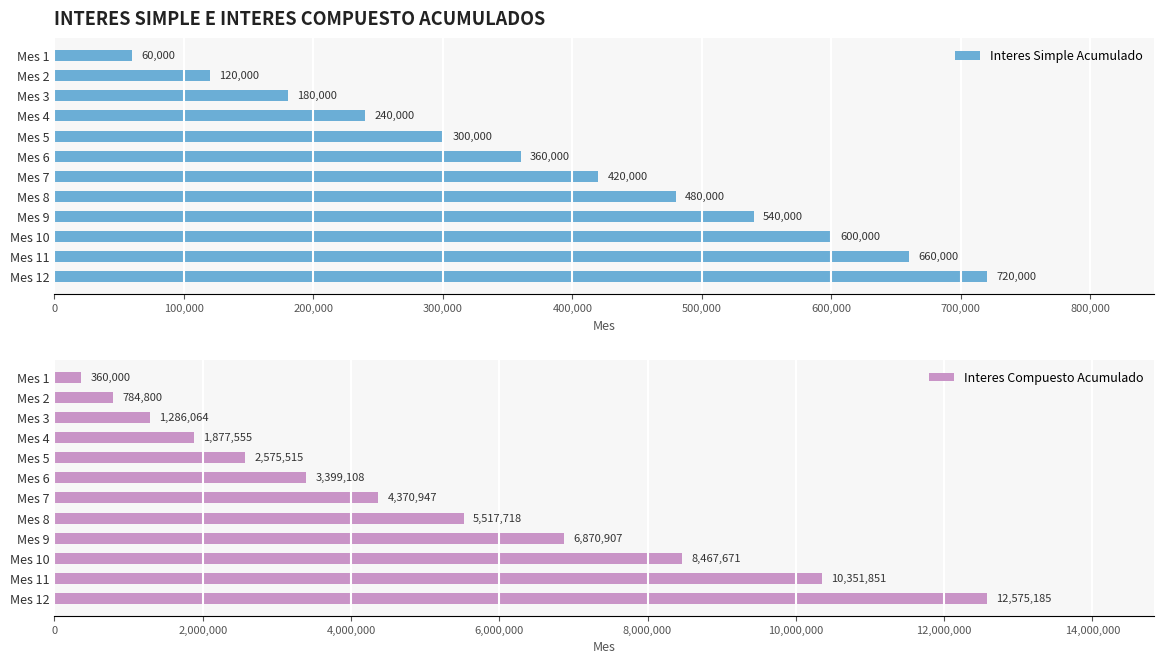

True or false: Interes Compuesto Acumulado has a value of 3399108.3 at Mes 6.

True